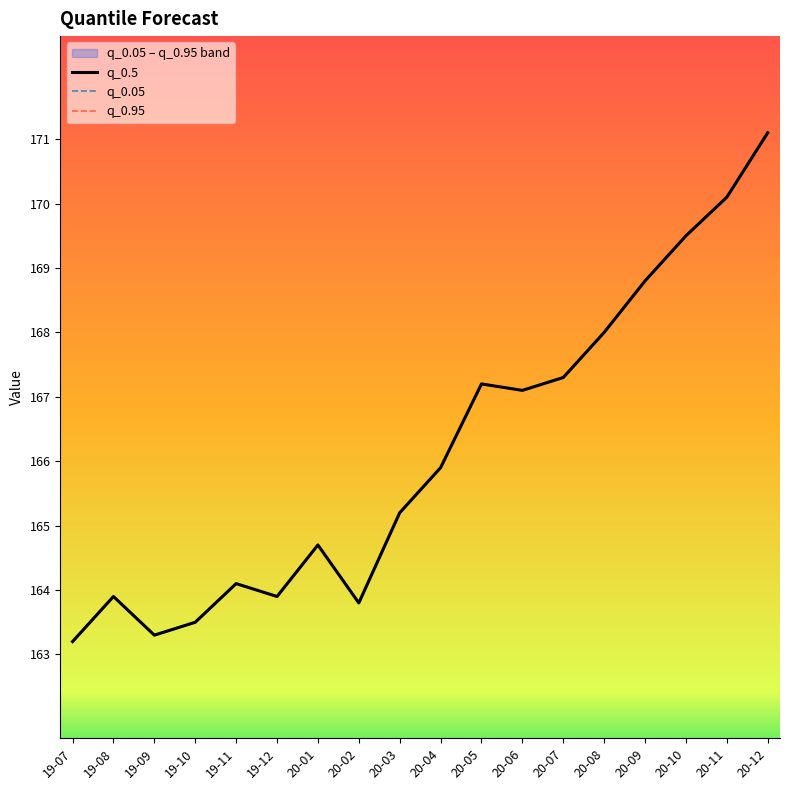

Reading left to right, what are all the values shown in this chart?

q_0.5: 163.2	163.9	163.3	163.5	164.1	163.9	164.7	163.8	165.2	165.9	167.2	167.1	167.3	168.0	168.8	169.5	170.1	171.1
q_0.05: 163.2	163.9	163.3	163.5	164.1	163.9	164.7	163.8	165.2	165.9	167.2	167.1	167.3	168.0	168.8	169.5	170.1	171.1
q_0.95: 163.2	163.9	163.3	163.5	164.1	163.9	164.7	163.8	165.2	165.9	167.2	167.1	167.3	168.0	168.8	169.5	170.1	171.1